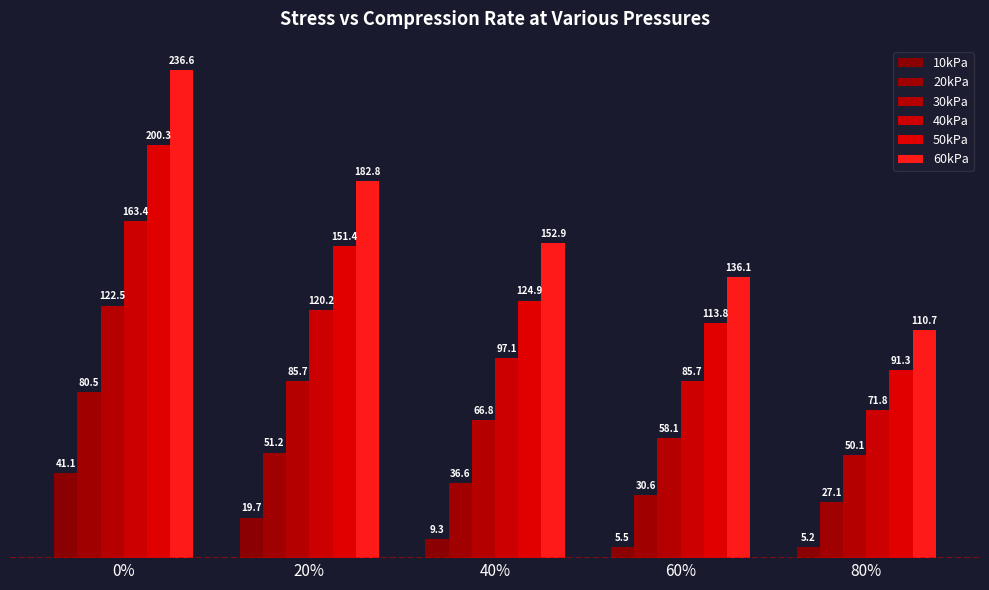

Reading left to right, what are all the values shown in this chart?

10kPa: 41.1	19.7	9.3	5.5	5.2
20kPa: 80.5	51.2	36.6	30.6	27.1
30kPa: 122.5	85.7	66.8	58.1	50.1
40kPa: 163.4	120.2	97.1	85.7	71.8
50kPa: 200.3	151.4	124.9	113.8	91.3
60kPa: 236.6	182.8	152.9	136.1	110.7